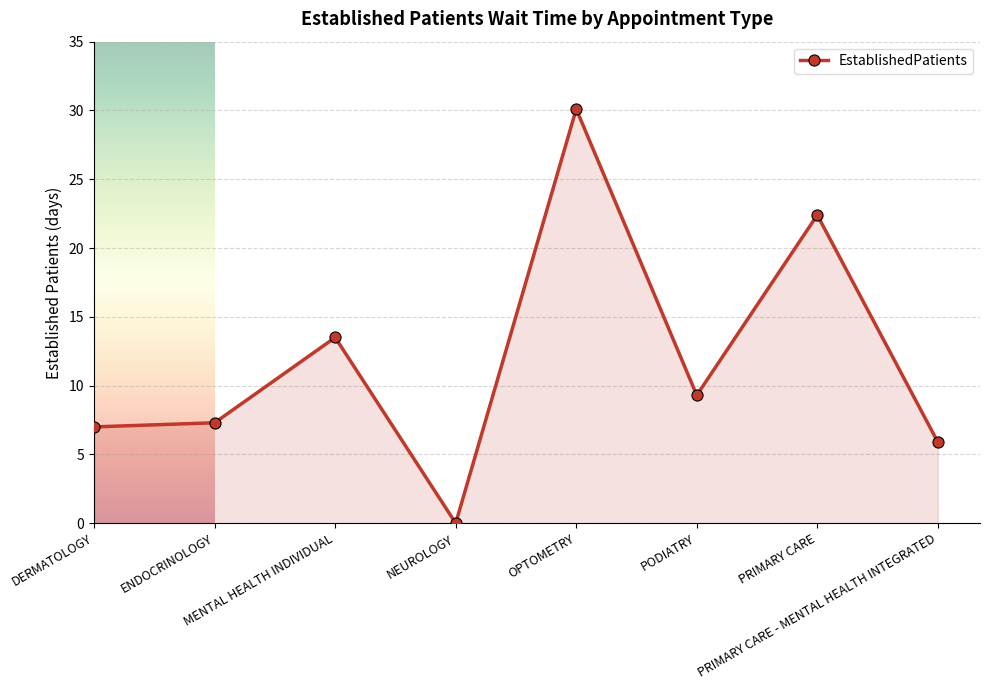

List the labels in order of value, largest first.

OPTOMETRY, PRIMARY CARE, MENTAL HEALTH INDIVIDUAL, PODIATRY, ENDOCRINOLOGY, DERMATOLOGY, PRIMARY CARE - MENTAL HEALTH INTEGRATED, NEUROLOGY